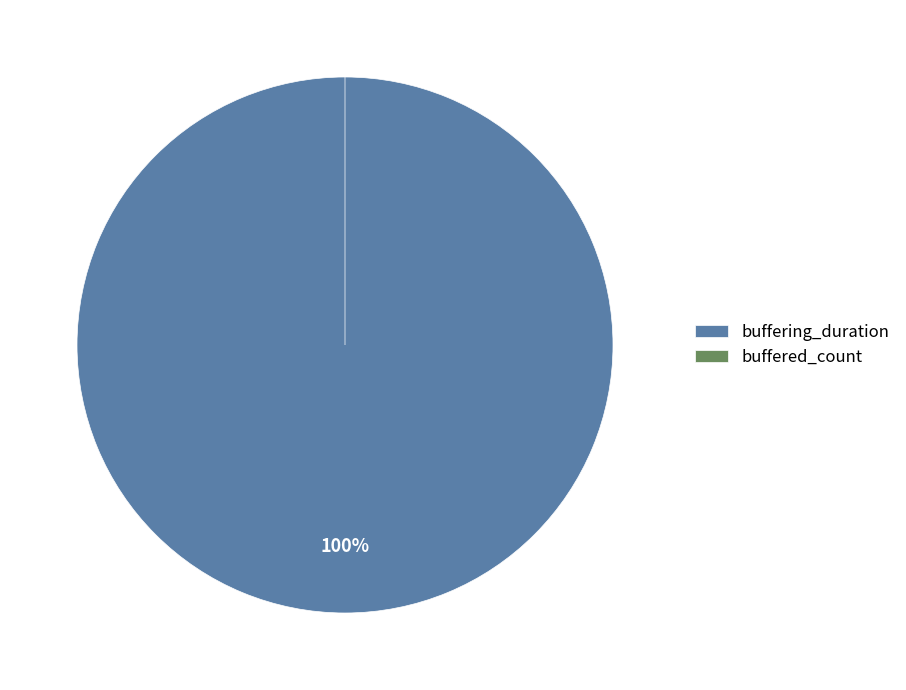

Which slice represents more than half of the pie?

buffering_duration